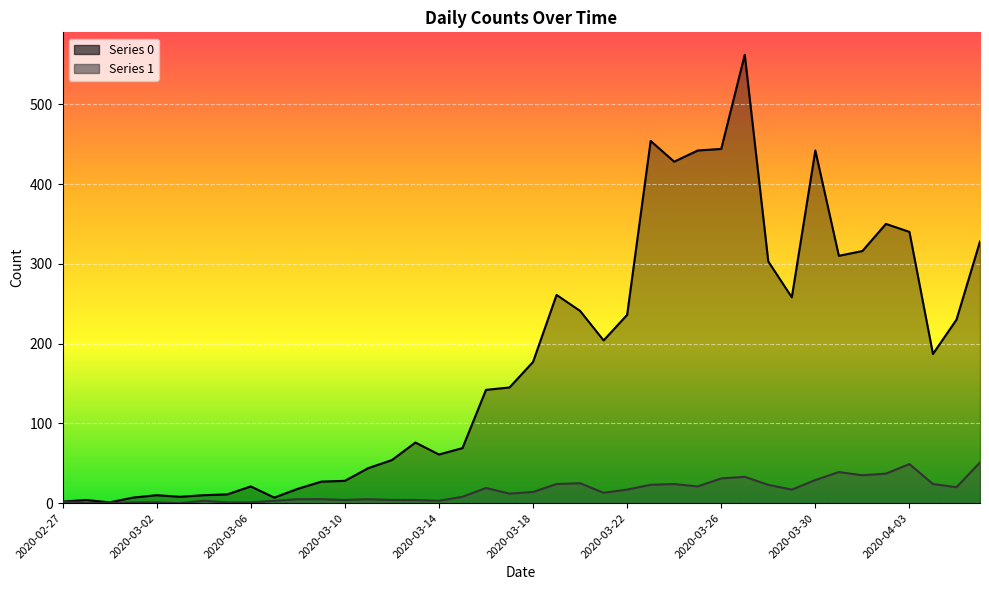

Is the value of 1 at 2020-03-24 greater than the value of 0 at 2020-03-07?

Yes